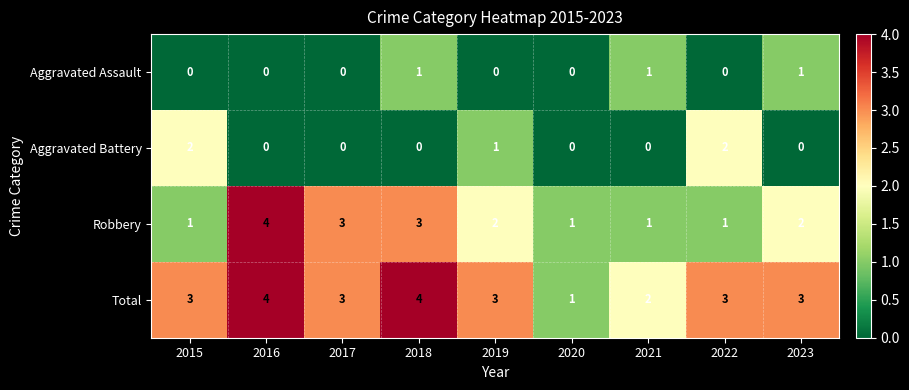

Which series has the widest spread of values?

Robbery